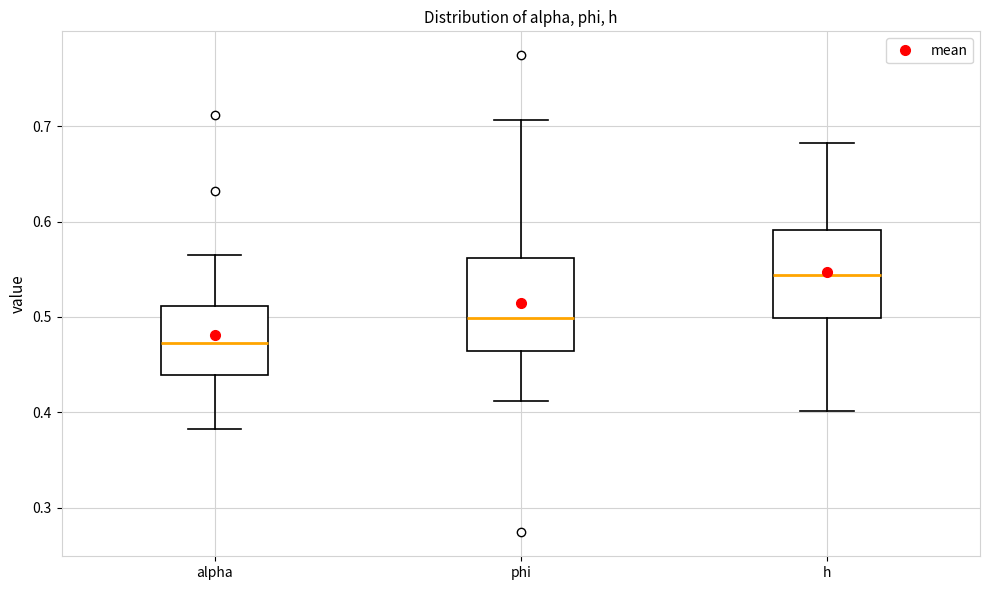

Reading left to right, transcribe this box plot: for each box, give where its median line is, the range the box spans, and where its two whiskers end, as read against the y-axis. The values are not printed on the chart, so give them approximately, as read against the axis.

alpha: median 0.47, box 0.44 to 0.51, whiskers 0.38 to 0.57
phi: median 0.50, box 0.46 to 0.56, whiskers 0.41 to 0.71
h: median 0.54, box 0.50 to 0.59, whiskers 0.40 to 0.68